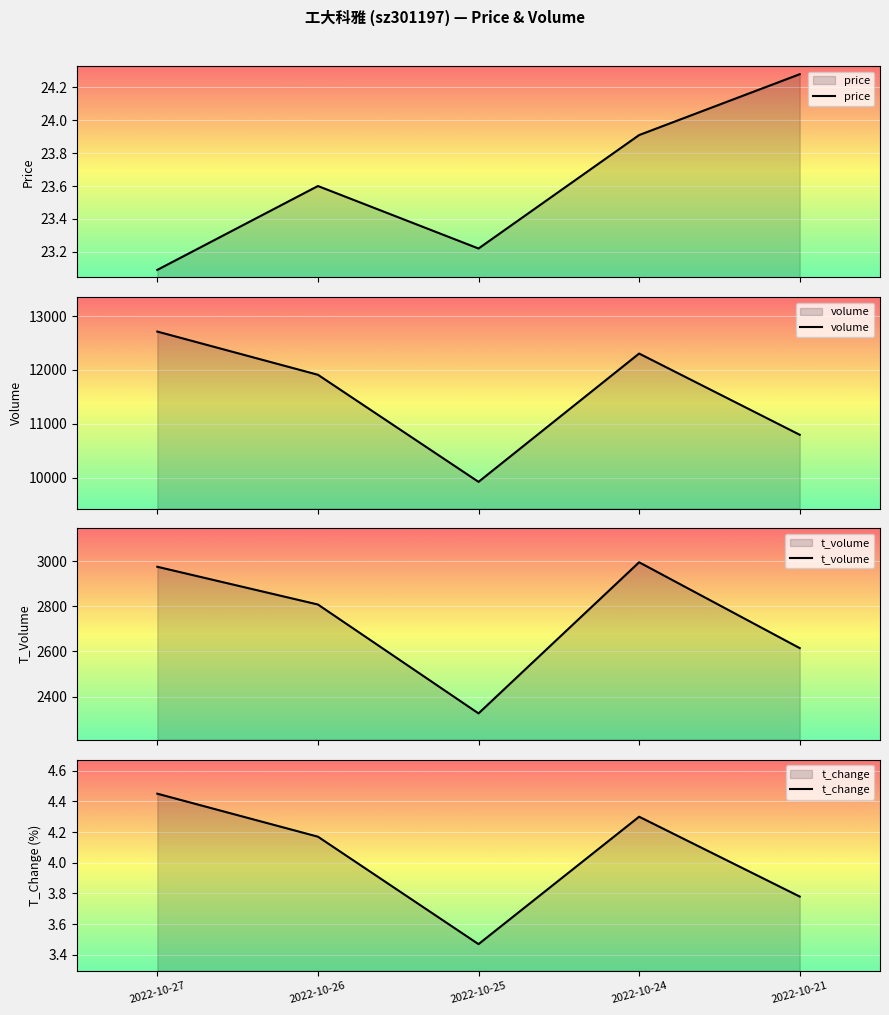

At how many categories does at least one series exceed 6845?

5